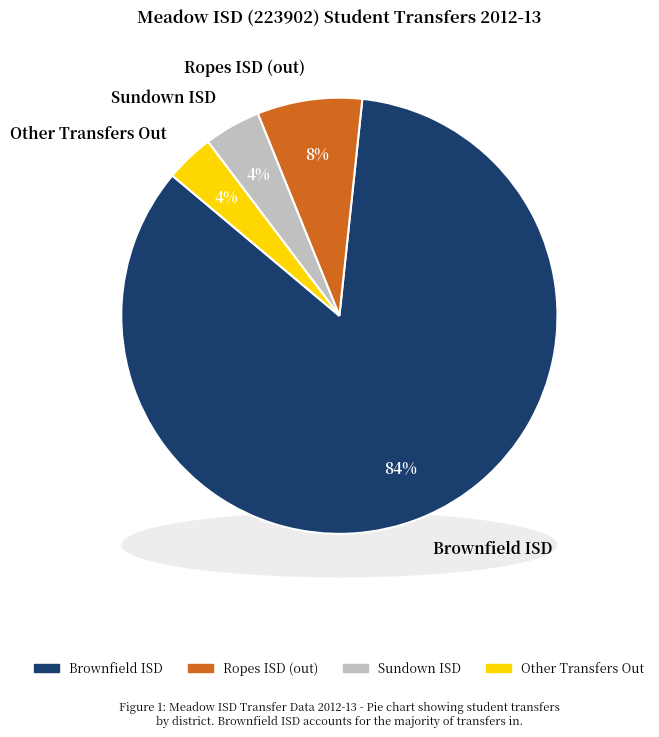

Which slice is the smallest?

Other Transfers Out